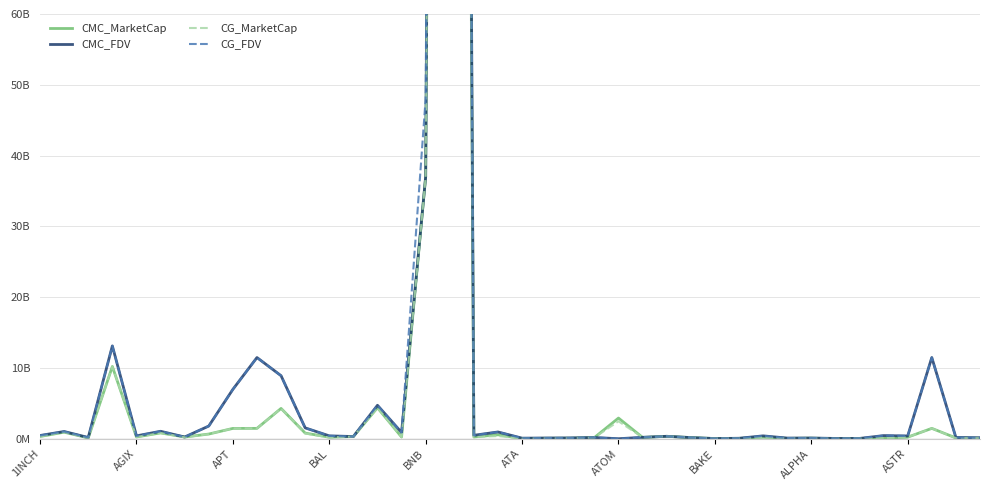

How many intersections are there between CG_MarketCap and CG_FDV?

4